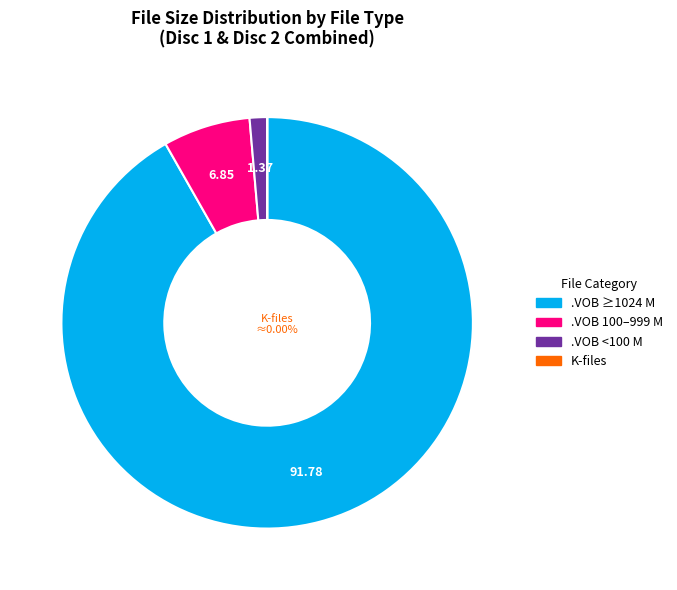

True or false: 18 accounts for 1% of the total.

False